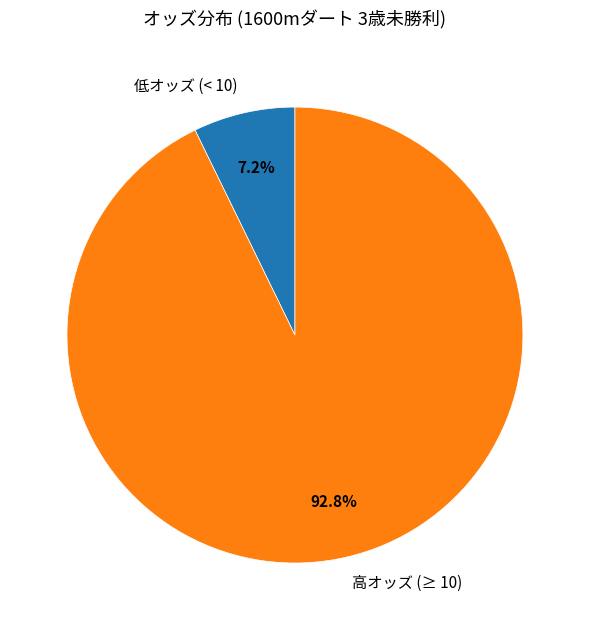

Which category accounts for the majority?

高オッズ (≥ 10)